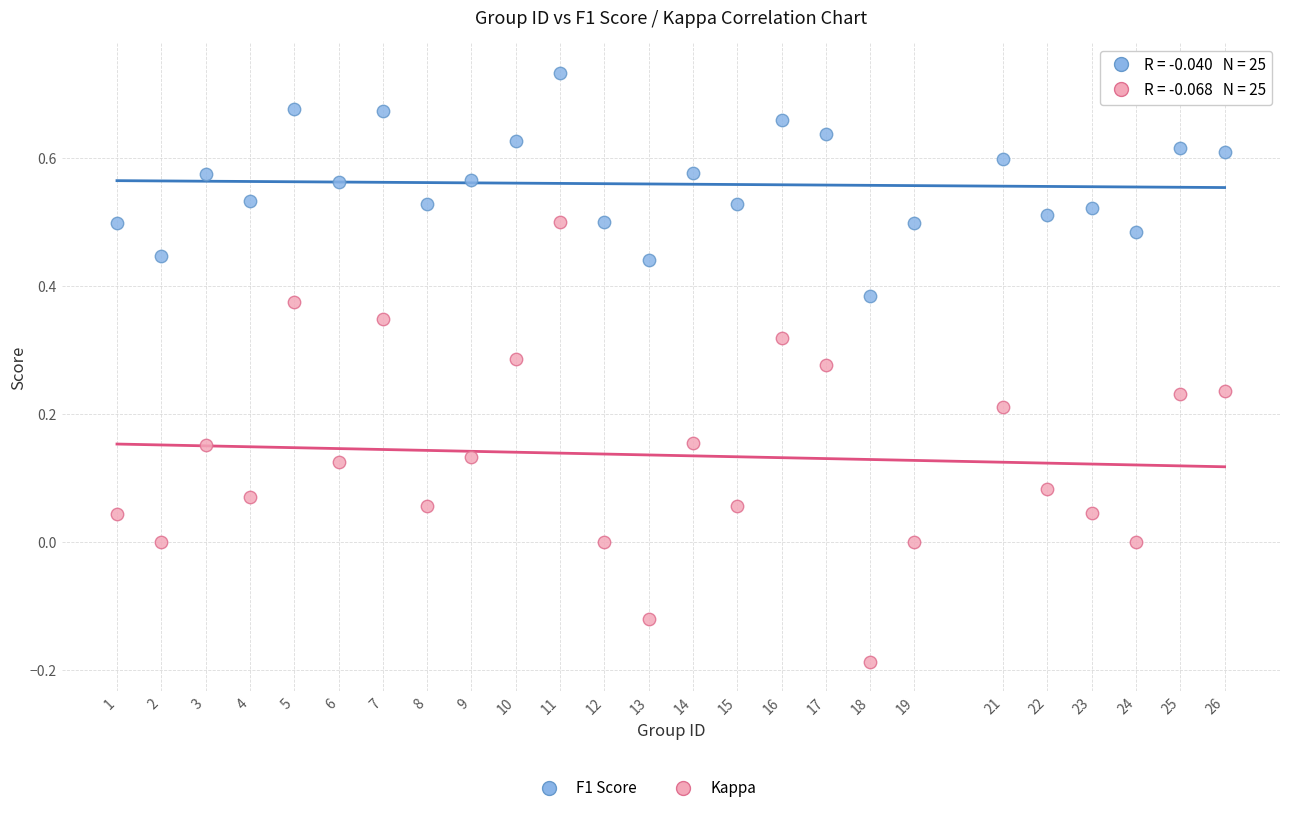

Across all data points, what is the range of Y values (max minus min)?

0.9